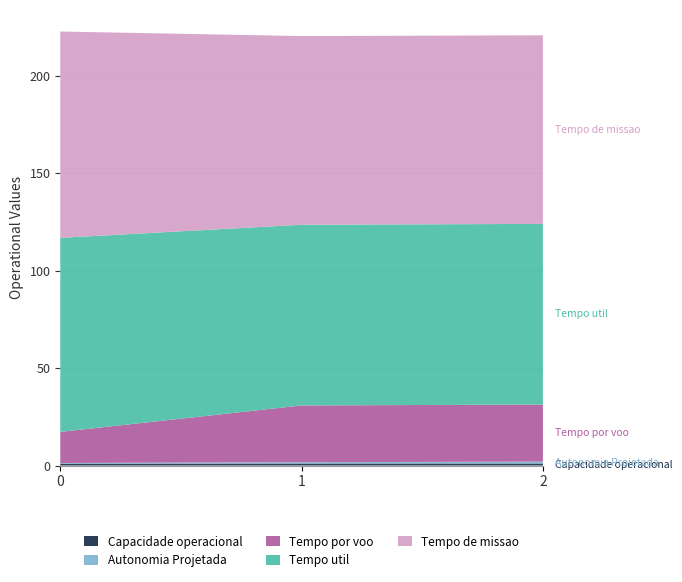

Reading right to left, list all the values displayed in this chart.

Capacidade operacional [ha/h]: 1.0	1.0	0.9
Autonomia Projetada [h]: 1.0	0.7	0.3
Tempo por voo [min]: 29.3	29.1	16.0
Tempo util [h]: 92.7	92.7	99.6
Tempo de missao [h]: 96.8	96.8	105.9